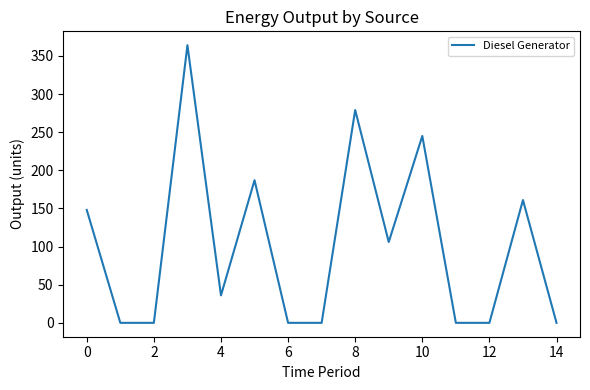

What is the maximum value shown in the chart?

364